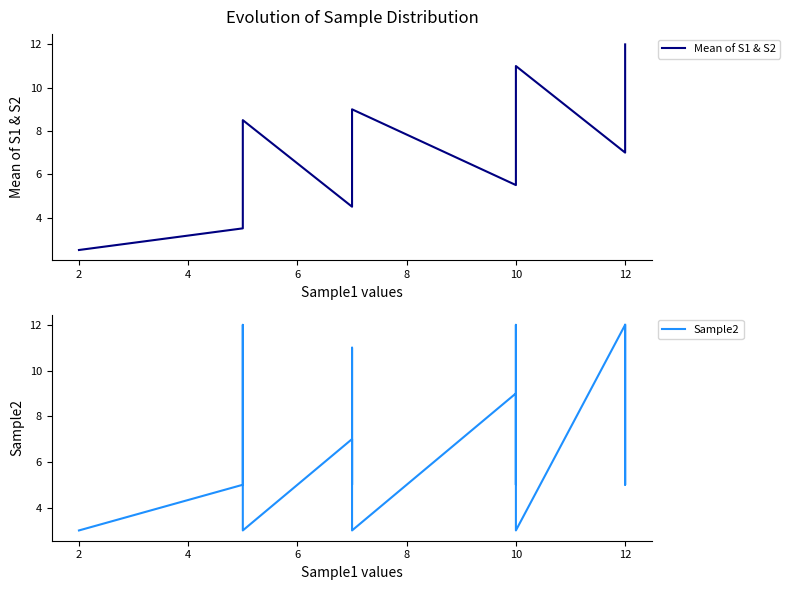

What is the value of the Mean of S1 & S2 point at the 14th from the left?

5.5